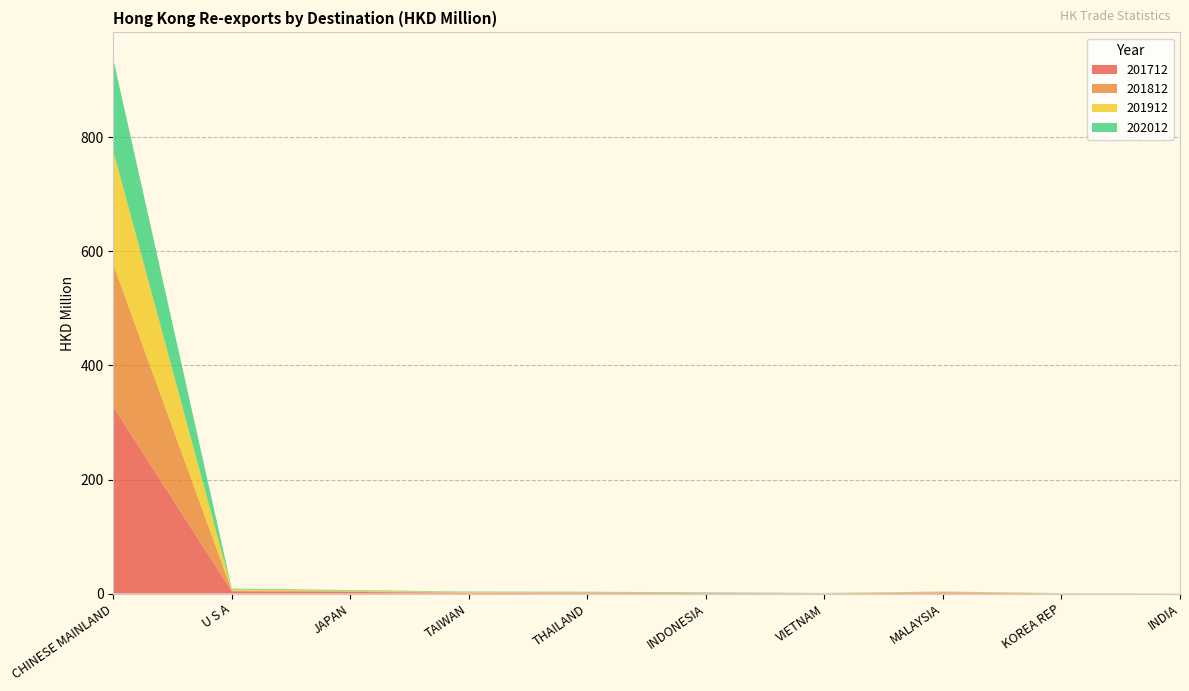

Reading right to left, transcribe all the data shown in this chart.

201712: INDIA=0.0	KOREA REP=0.2	MALAYSIA=1.3	VIETNAM=0.2	INDONESIA=0.7	THAILAND=1.2	TAIWAN=0.9	JAPAN=2.8	U S A=3.9	CHINESE MAINLAND=327.6
201812: INDIA=0.0	KOREA REP=0.1	MALAYSIA=1.1	VIETNAM=0.2	INDONESIA=0.6	THAILAND=0.7	TAIWAN=0.9	JAPAN=1.1	U S A=1.2	CHINESE MAINLAND=249.5
201912: INDIA=0.0	KOREA REP=0.3	MALAYSIA=0.8	VIETNAM=0.3	INDONESIA=0.2	THAILAND=0.5	TAIWAN=1.0	JAPAN=1.2	U S A=2.1	CHINESE MAINLAND=199.3
202012: INDIA=0.2	KOREA REP=0.2	MALAYSIA=0.3	VIETNAM=0.3	INDONESIA=0.7	THAILAND=0.7	TAIWAN=0.7	JAPAN=1.1	U S A=1.3	CHINESE MAINLAND=161.1